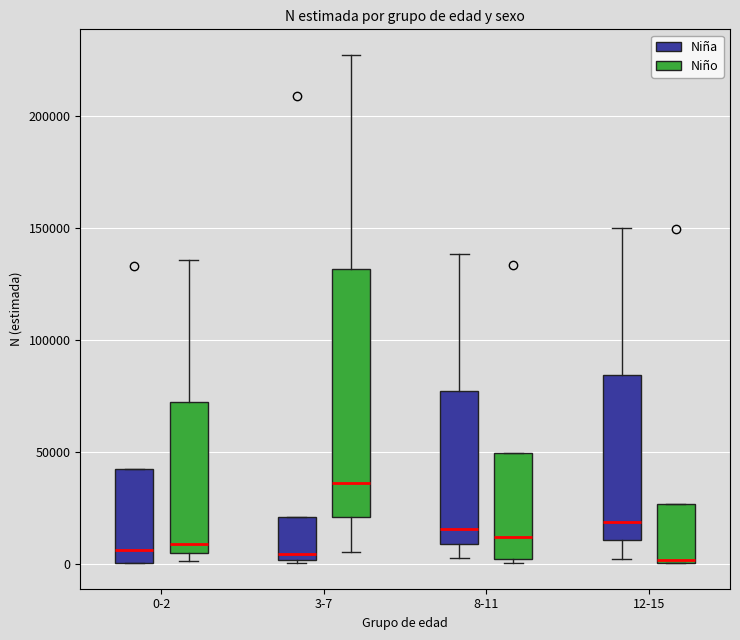

Where is the upper edge of the box for 3-7 (Niño) on the y-axis? The values are not printed on the chart, so give them approximately, as read against the axis.

130000